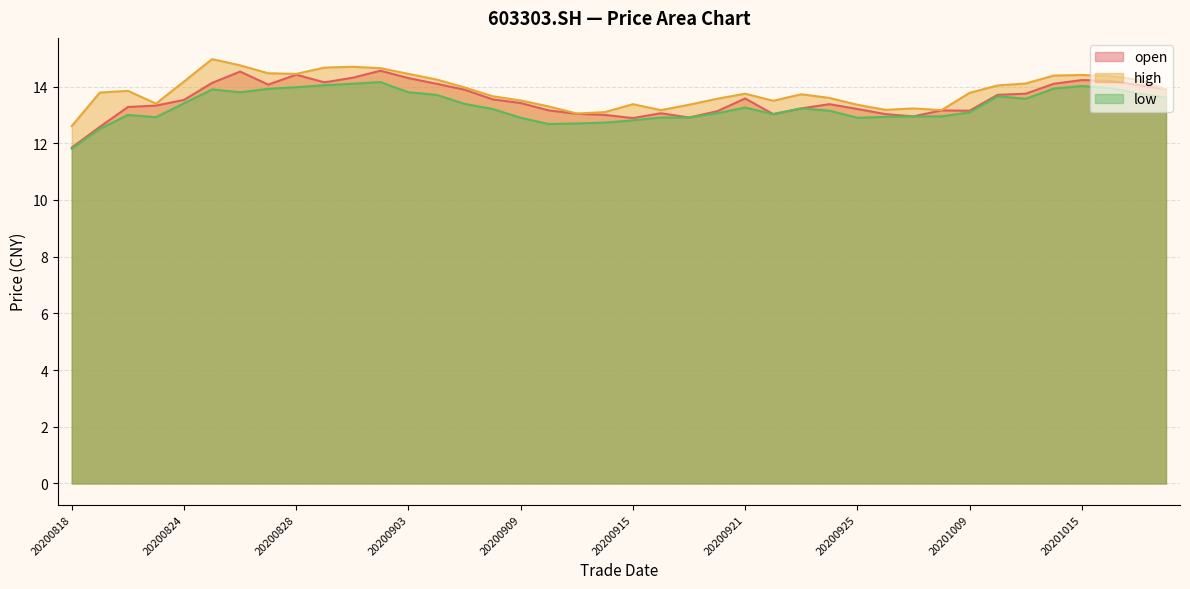

True or false: open and low intersect in this chart.

False